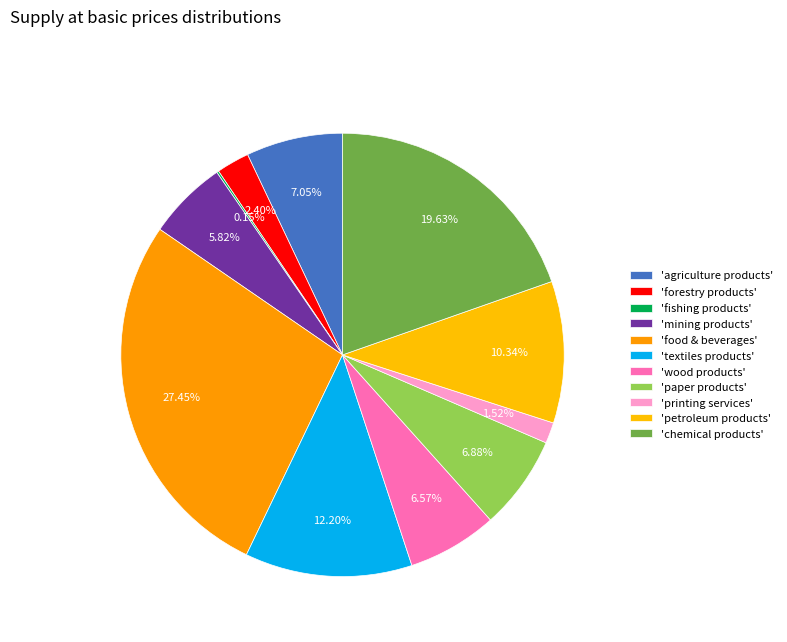

How many segments does this pie chart have?

11